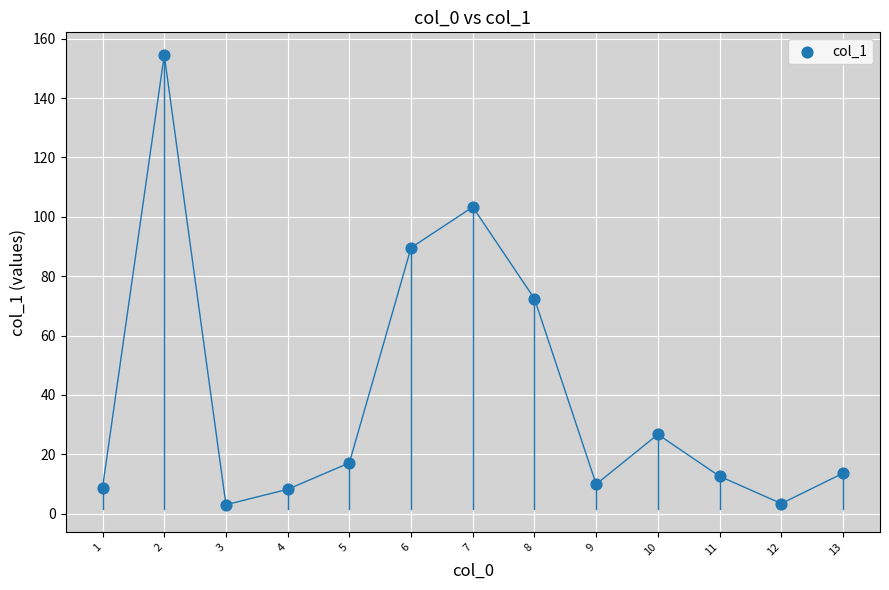

What is the range of X values (max minus min)?

12.0